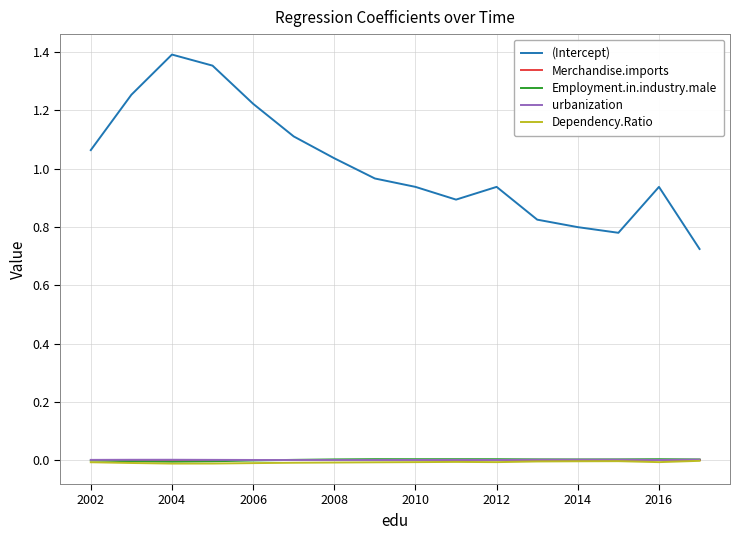

Count the number of categories in the chart.

16